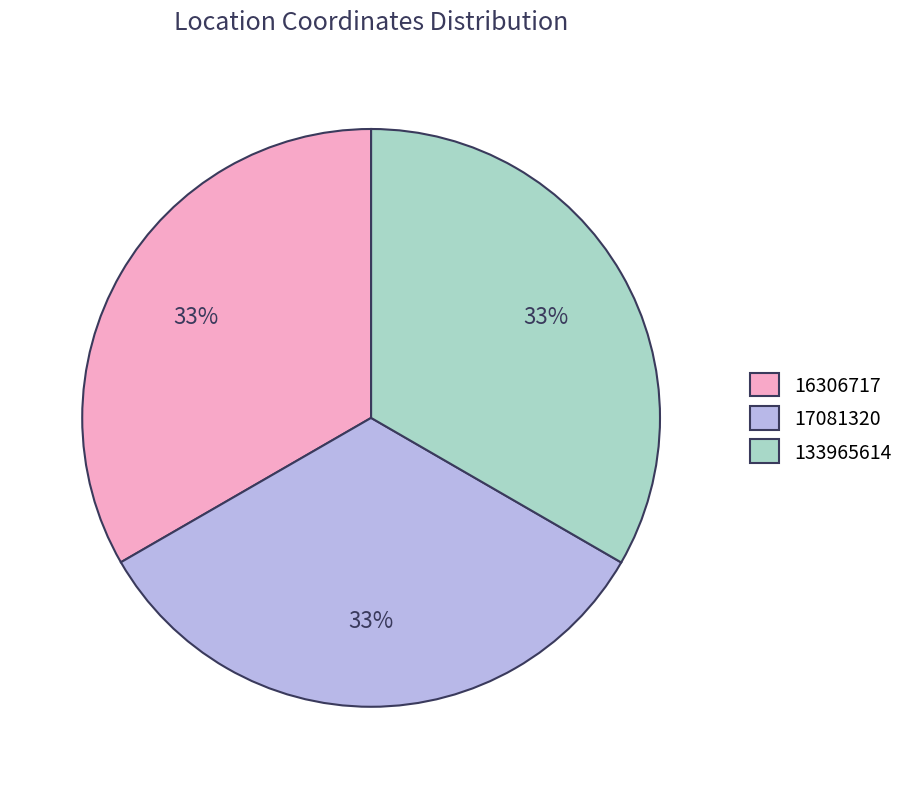

True or false: 17081320 accounts for 33% of the total.

True